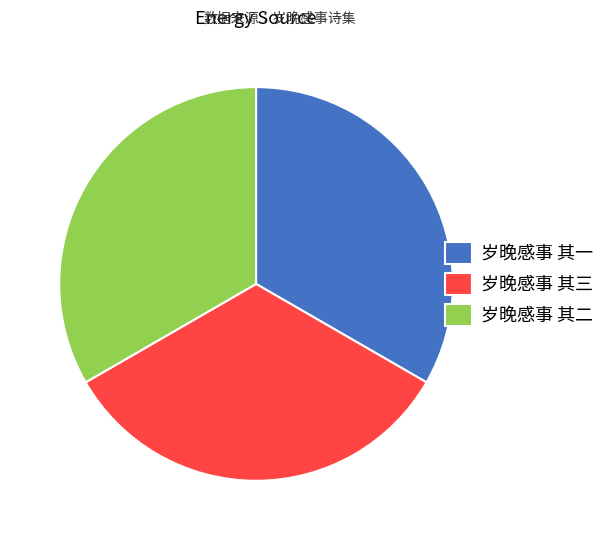

True or false: 岁晚感事 其二 accounts for 20% of the total.

False